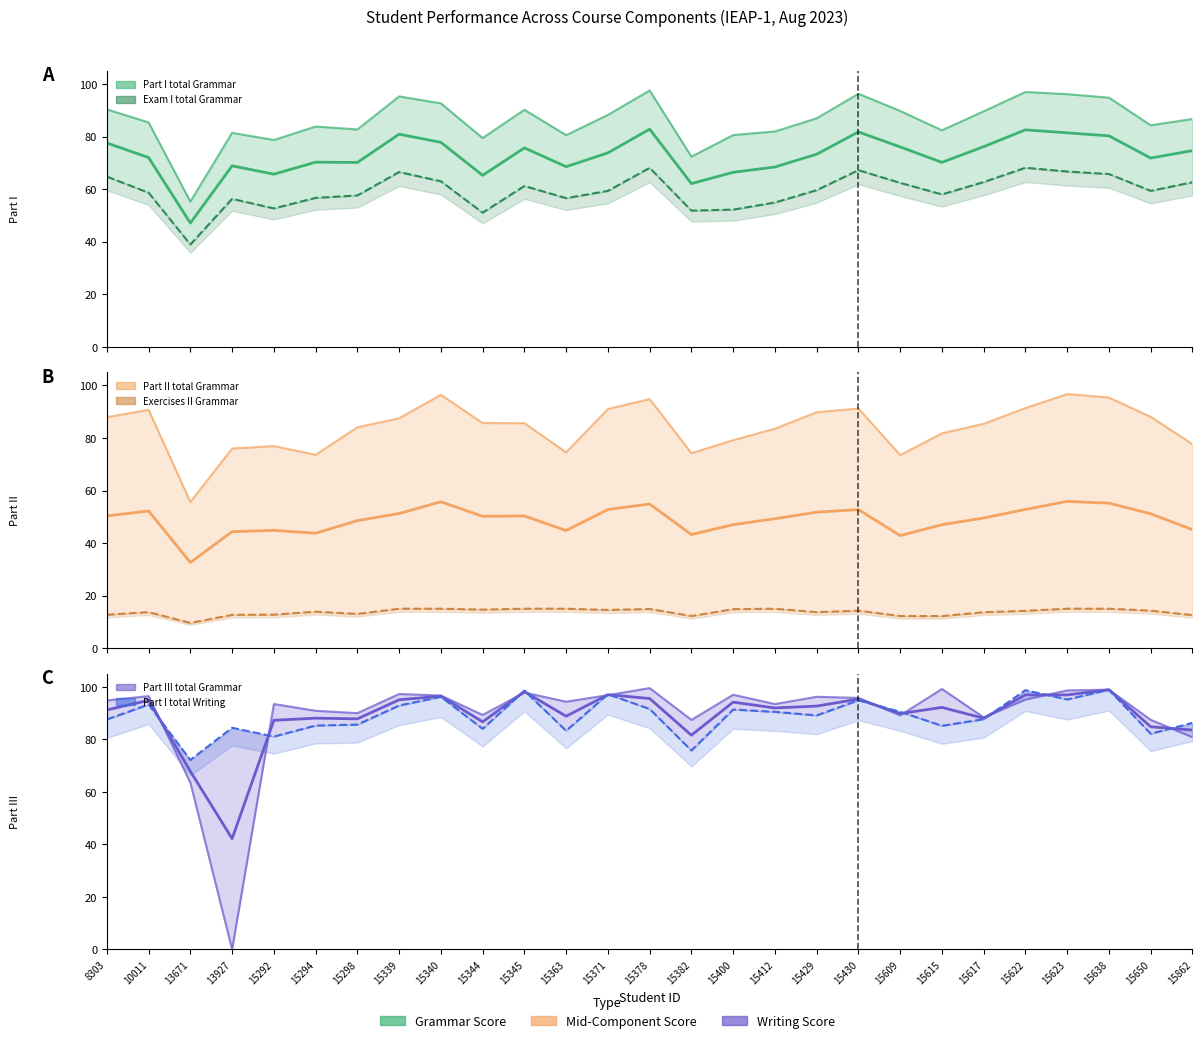

What is the total value across all series at 15363?

404.3